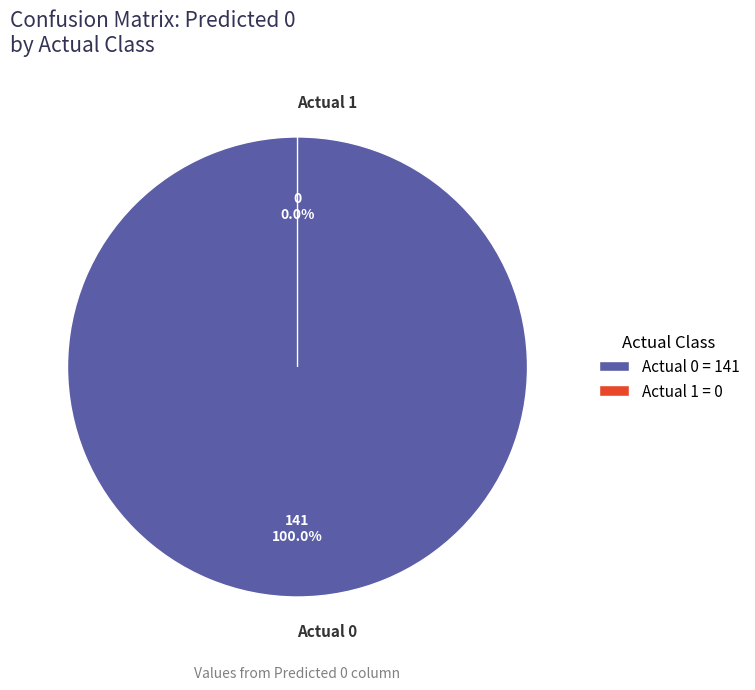

Which category accounts for the majority?

Actual 0